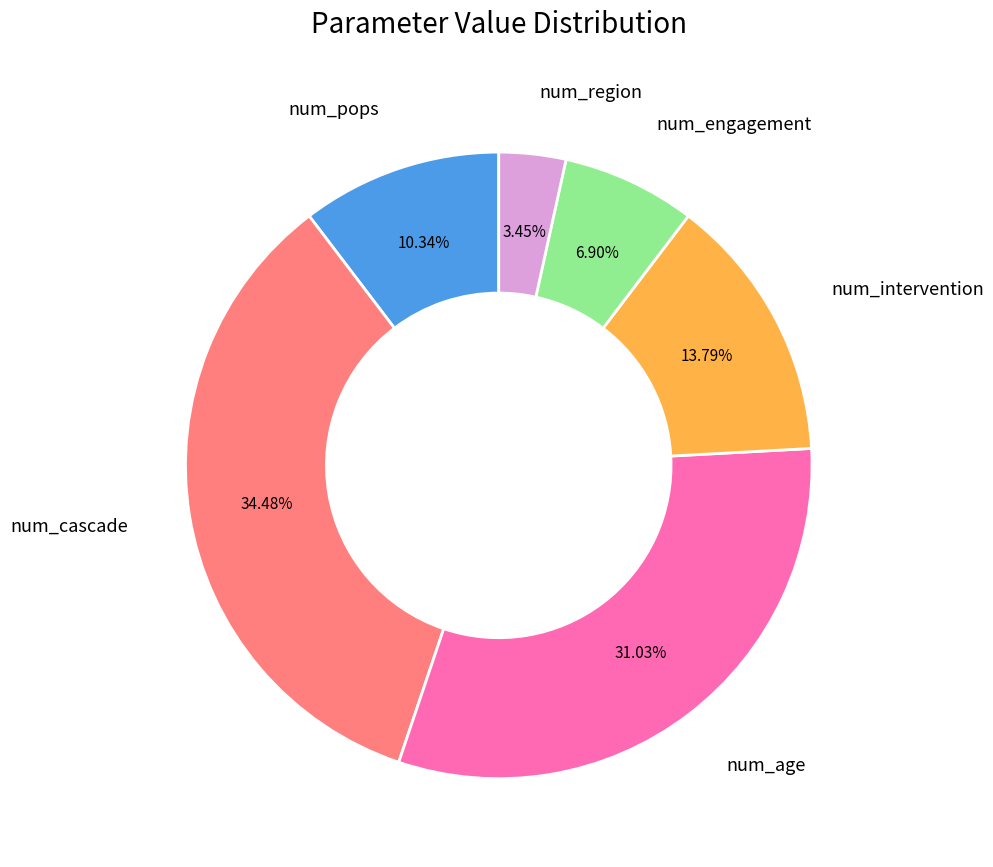

Does any single category account for the majority?

No